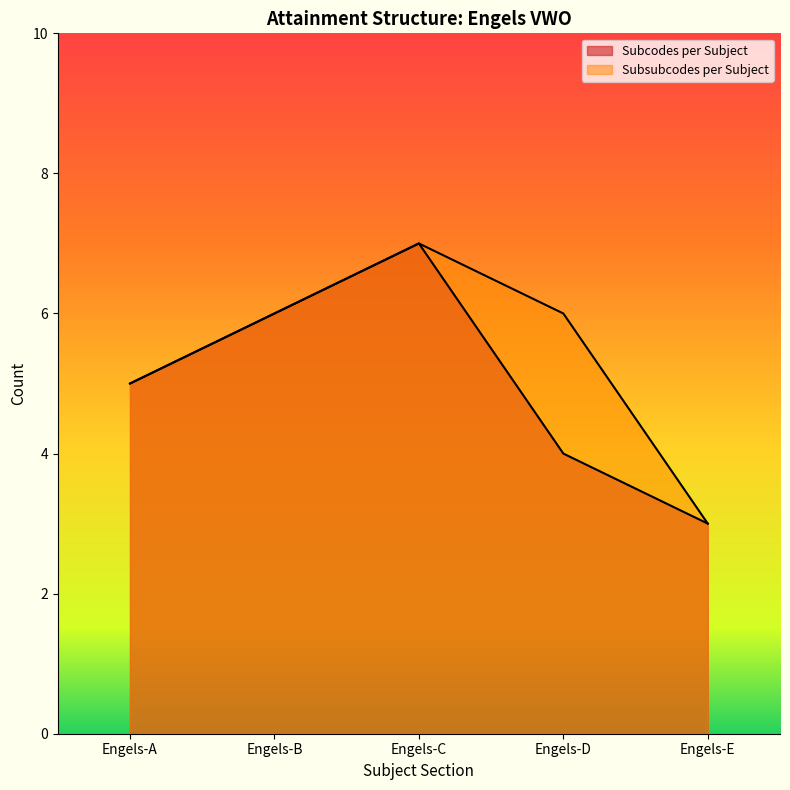

Between Engels-C and Engels-E, which series saw the biggest shift?

Subcodes per Subject